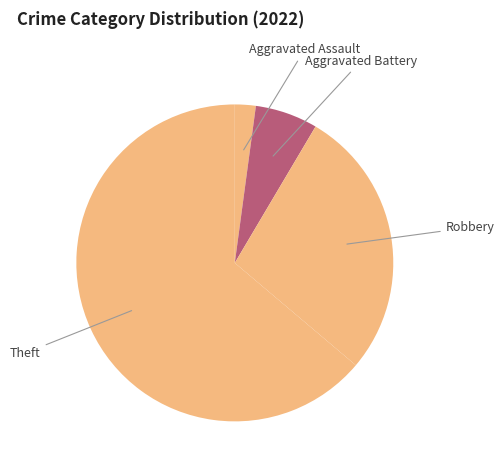

Which slice is the smallest?

Aggravated Assault